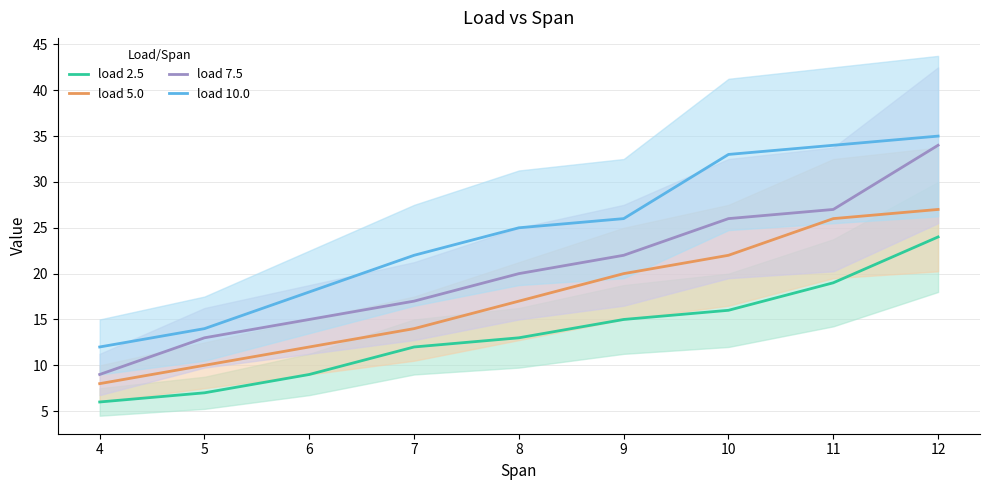

True or false: load 5.0 has a value of 25 at 8.

False